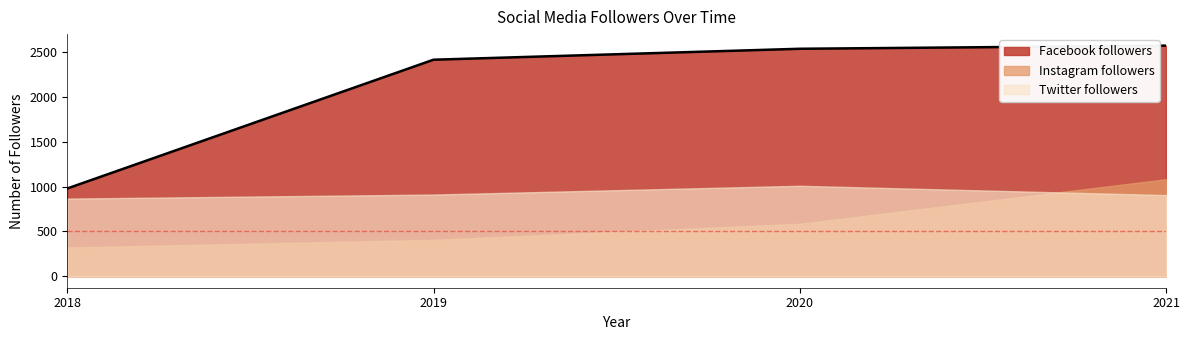

What is the difference between the second highest and second lowest values in the Instagram followers series?

179